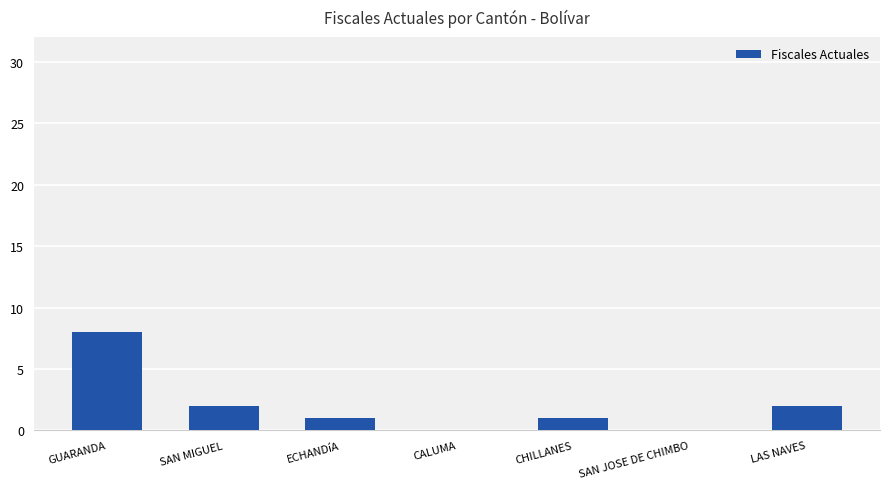

Is it true that the value at SAN MIGUEL is 3?

False